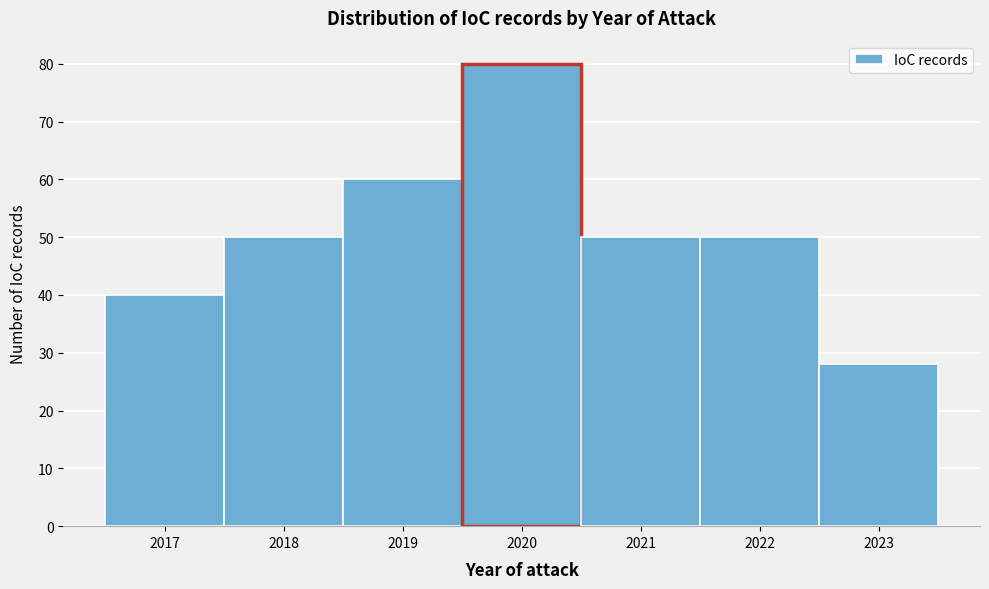

Which range on the x-axis has the tallest bar?

2019.5 to 2020.5